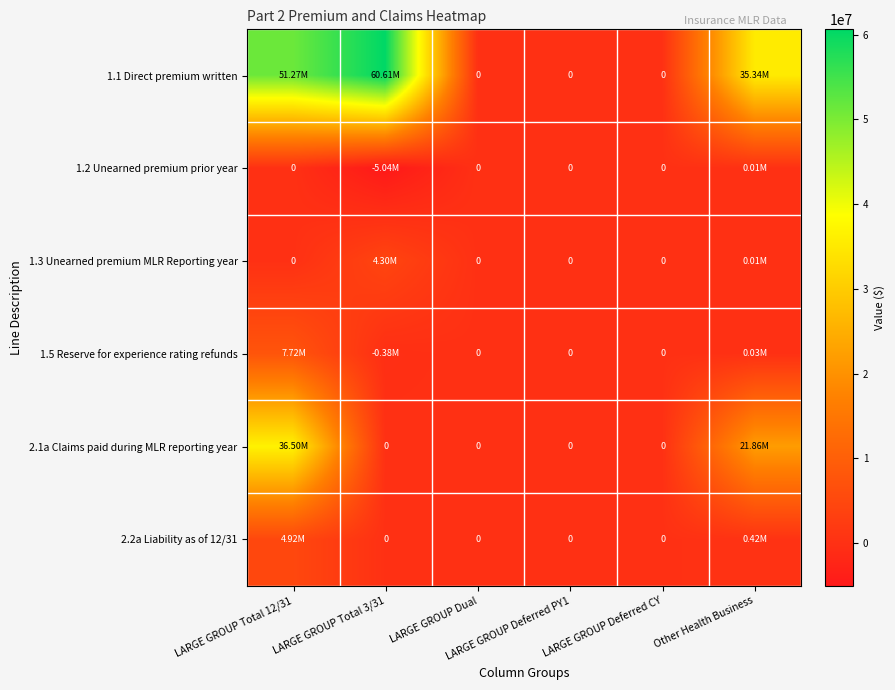

Is it true that 1.3 Unearned premium MLR Reporting year equals 6054.1 at Other Health Business?

False